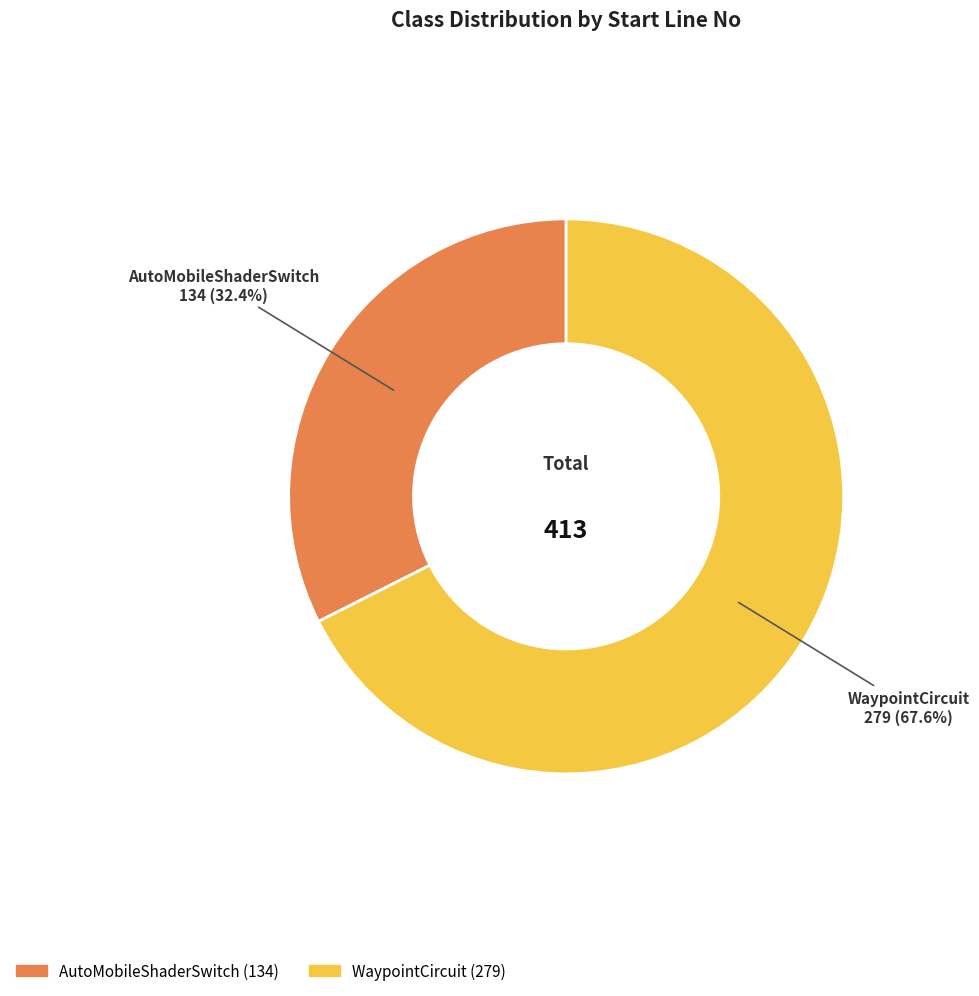

Rank the categories by value from highest to lowest.

WaypointCircuit, AutoMobileShaderSwitch